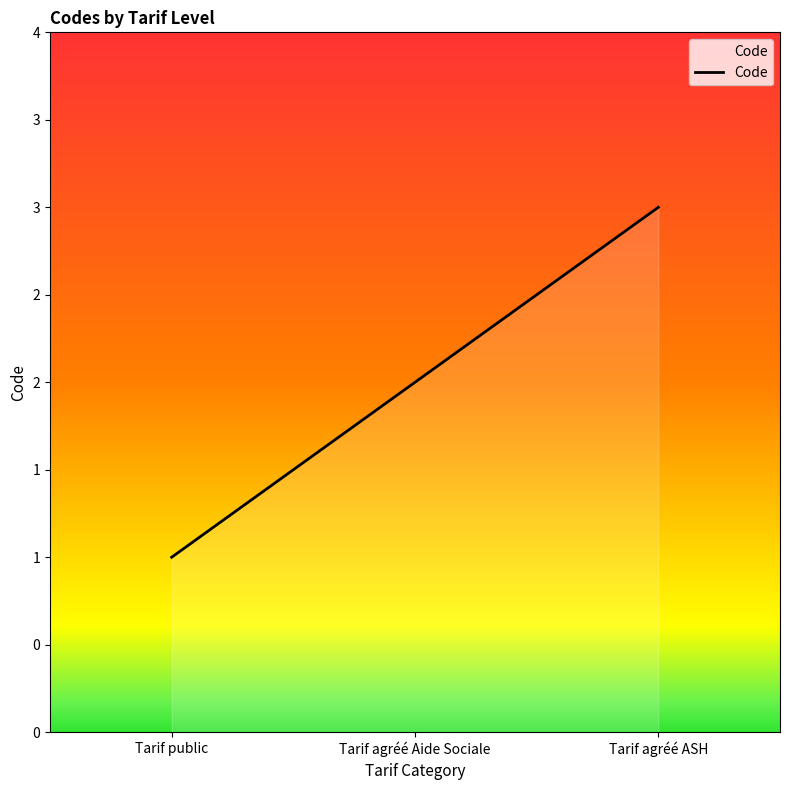

The value at Tarif public is 2. True or false?

False